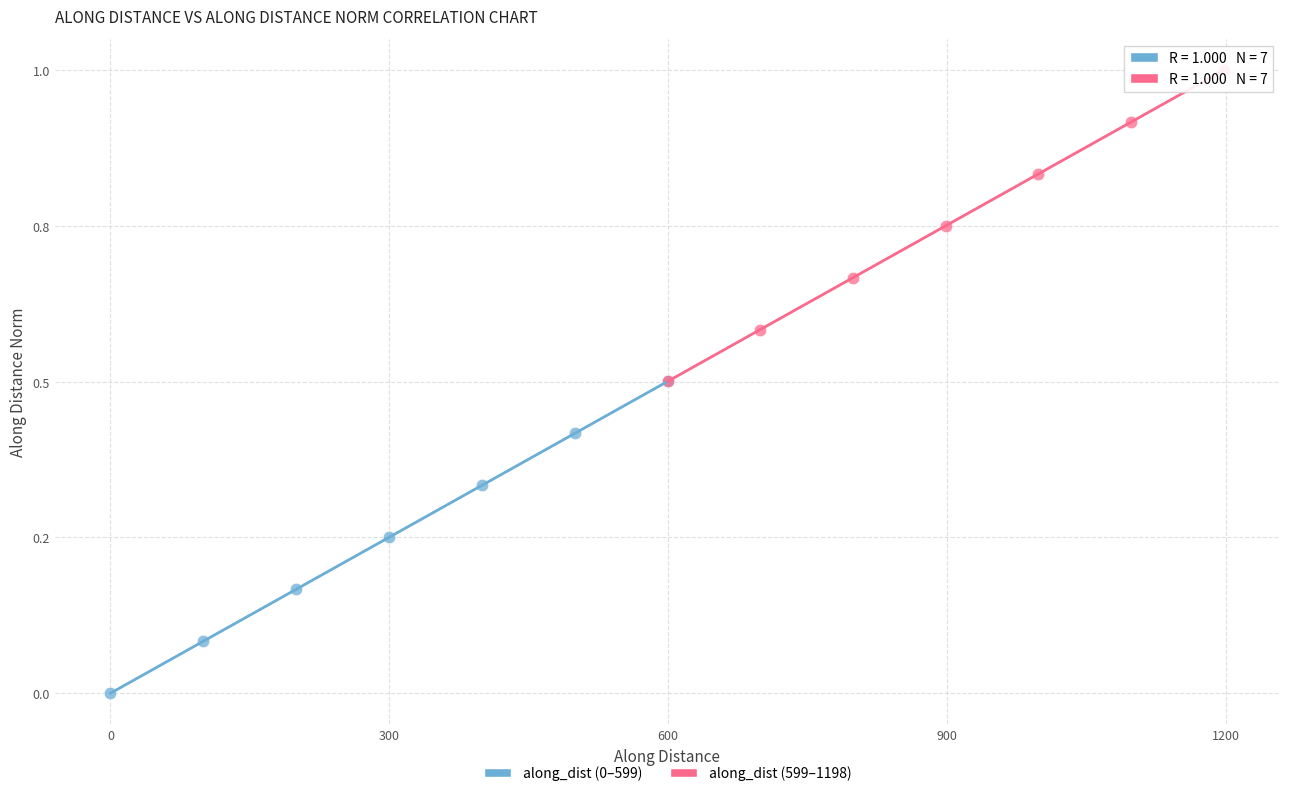

What are all the series names shown in the legend?

along_dist (0–599), along_dist (599–1198)